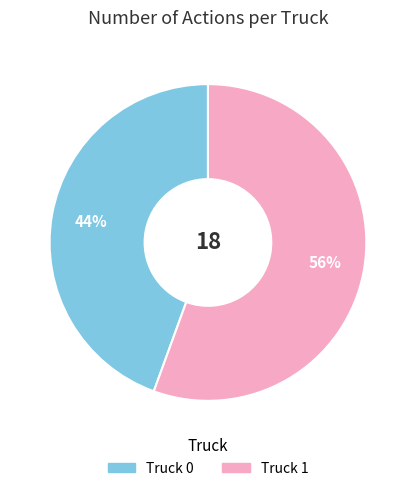

To the nearest percent, what is the average slice percentage?

50%